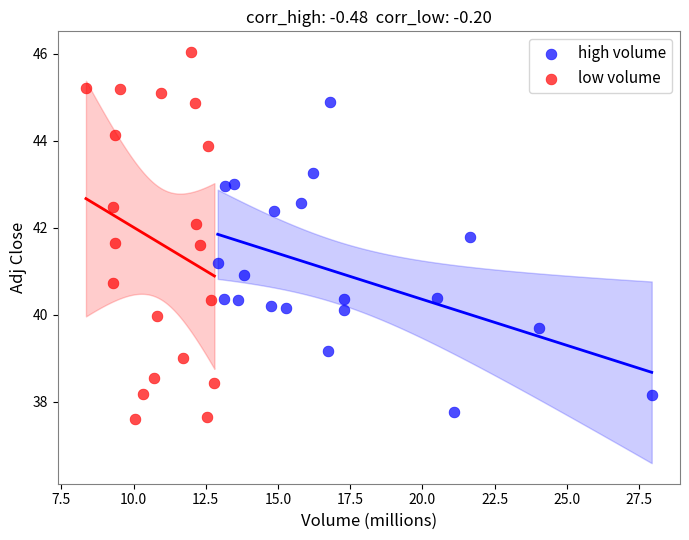

Which series reaches the minimum Y coordinate?

low volume